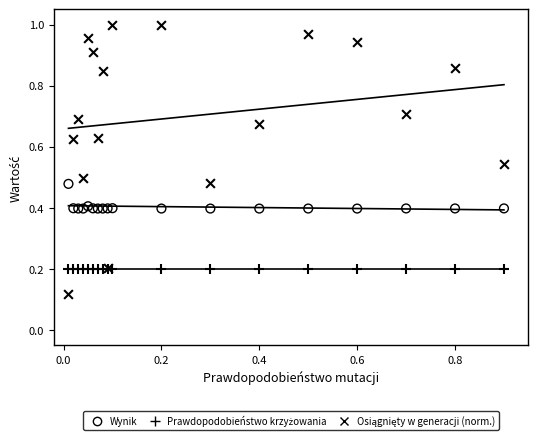

Which series has the largest Y range (max minus min)?

Osiągnięty w generacji (norm.)